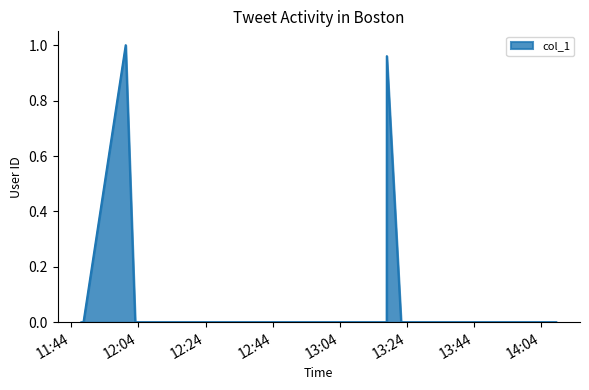

At which label is the value closest to 0?

2018-02-27 13:58:27